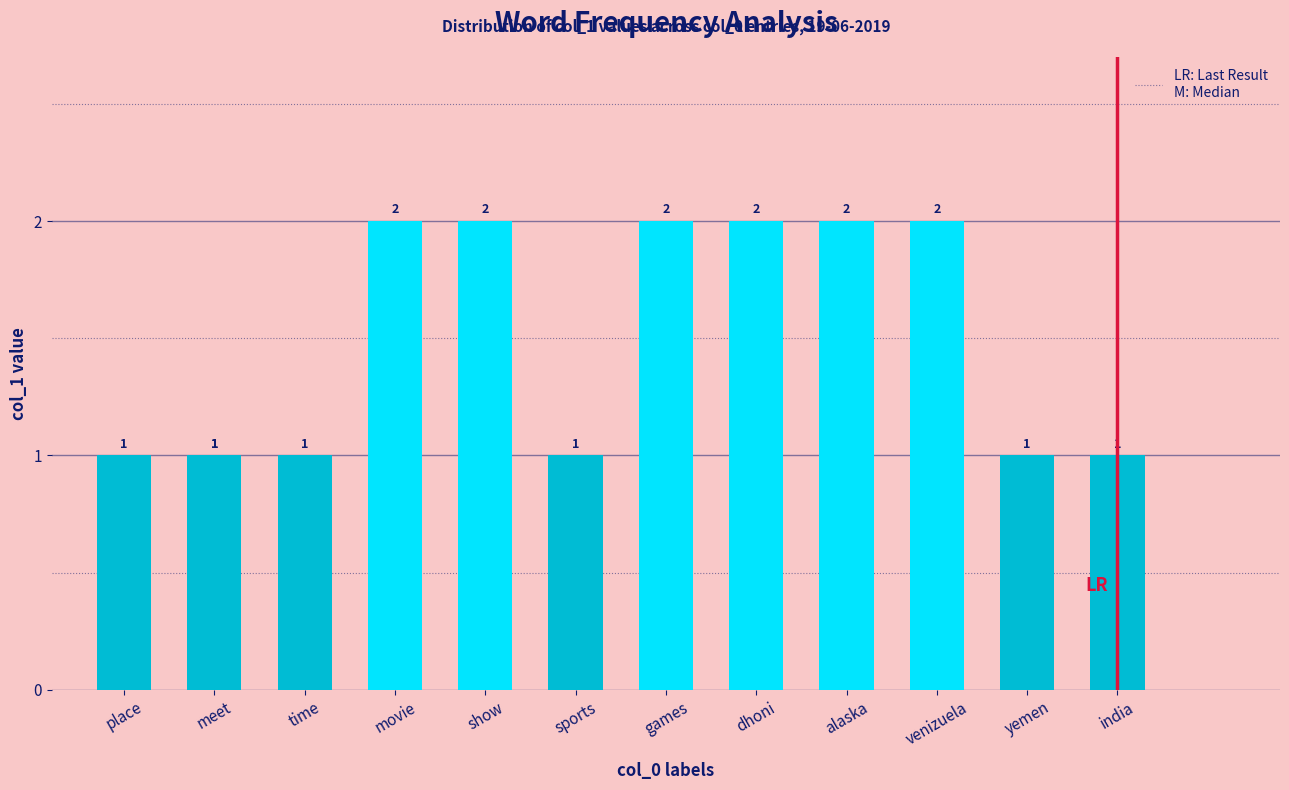

What value does the data have at meet?

1